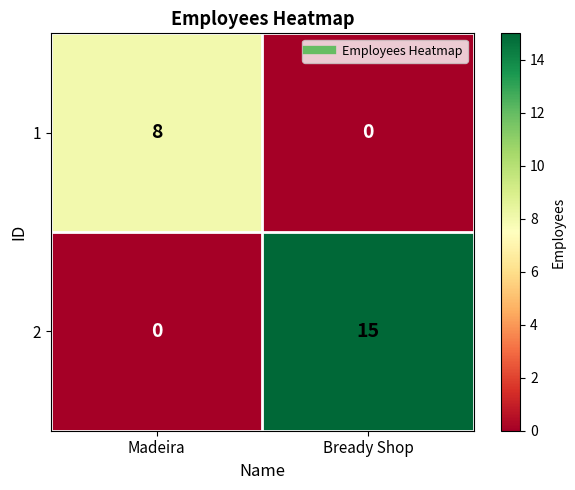

Reading left to right, what are all the values shown in this chart?

1: 8	0
2: 0	15